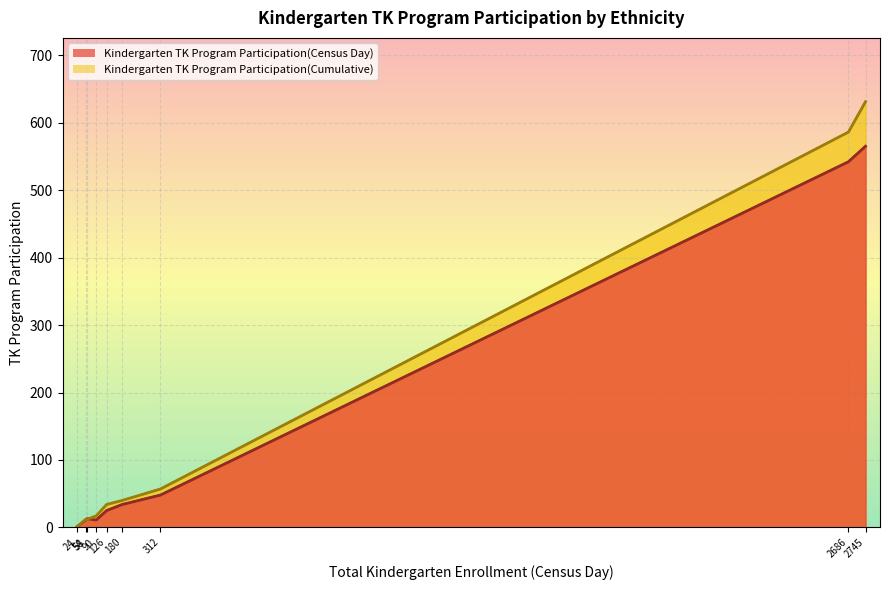

The Kindergarten TK Program Participation(Census Day) series shows 798 at White. True or false?

False